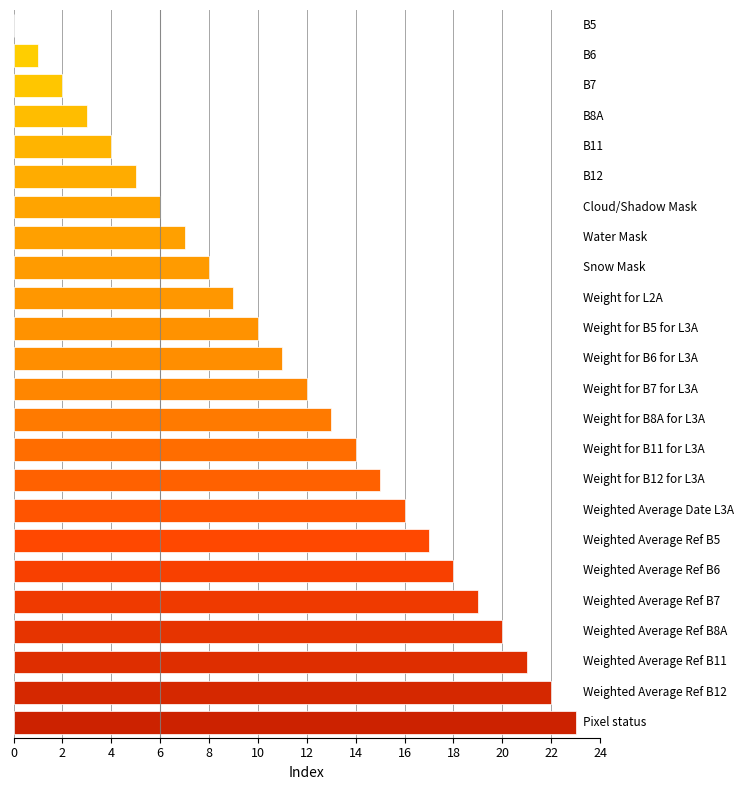

What is the sum of all values?

276